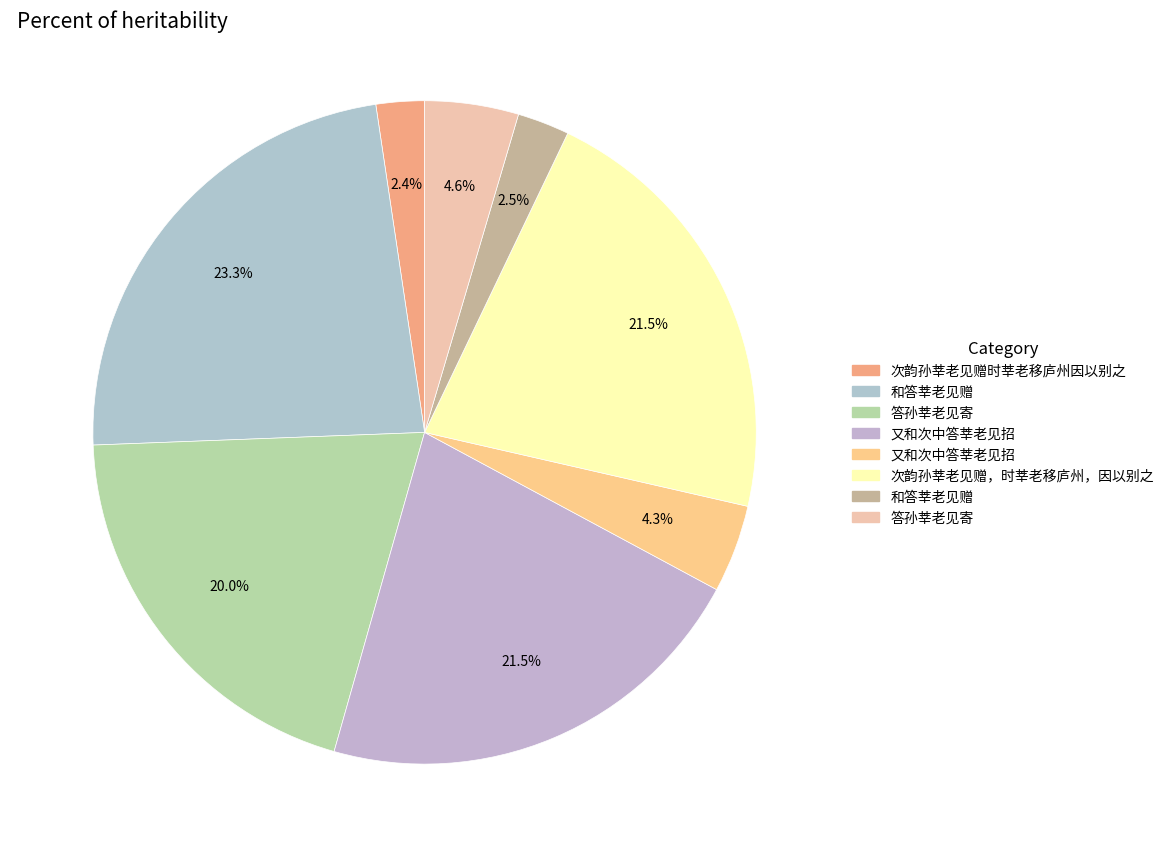

How many slices are in this pie chart?

8